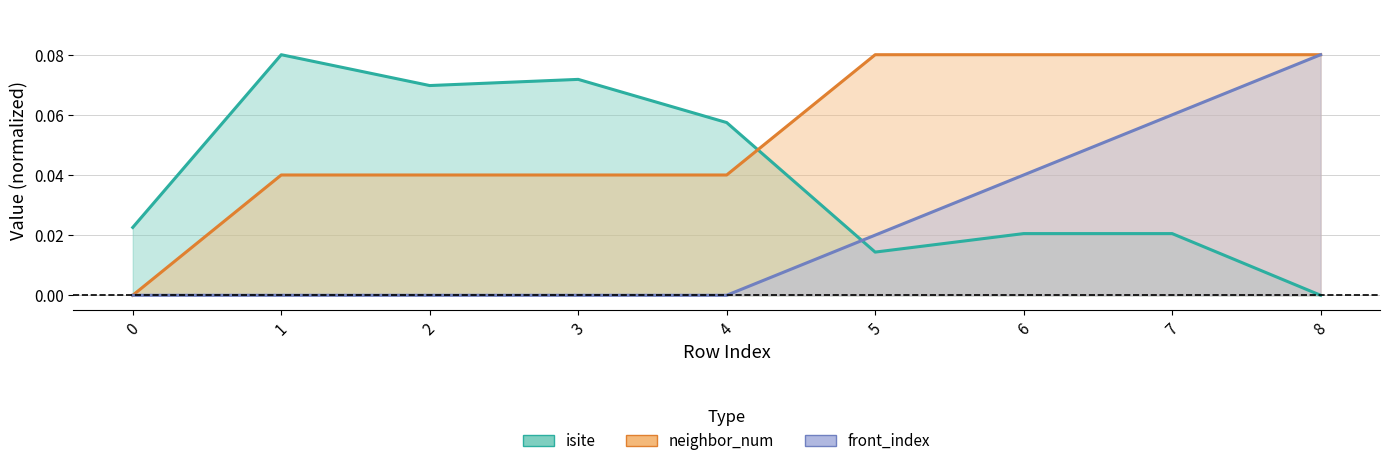

Which series has the widest spread of values?

isite